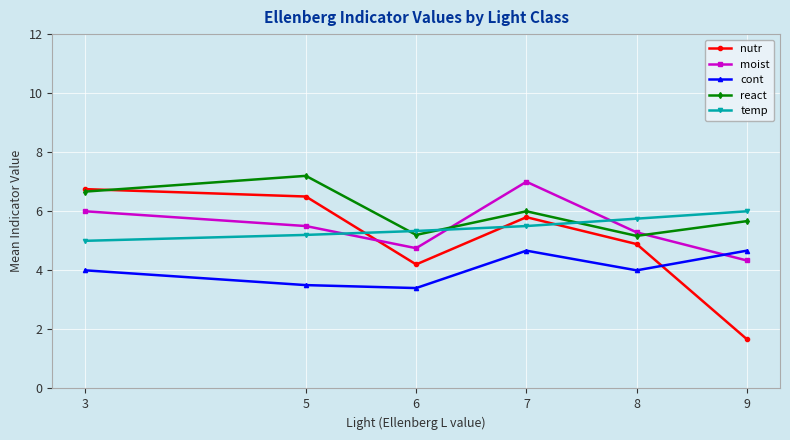

Rank the series at 7 from highest to lowest value.

moist, react, nutr, temp, cont